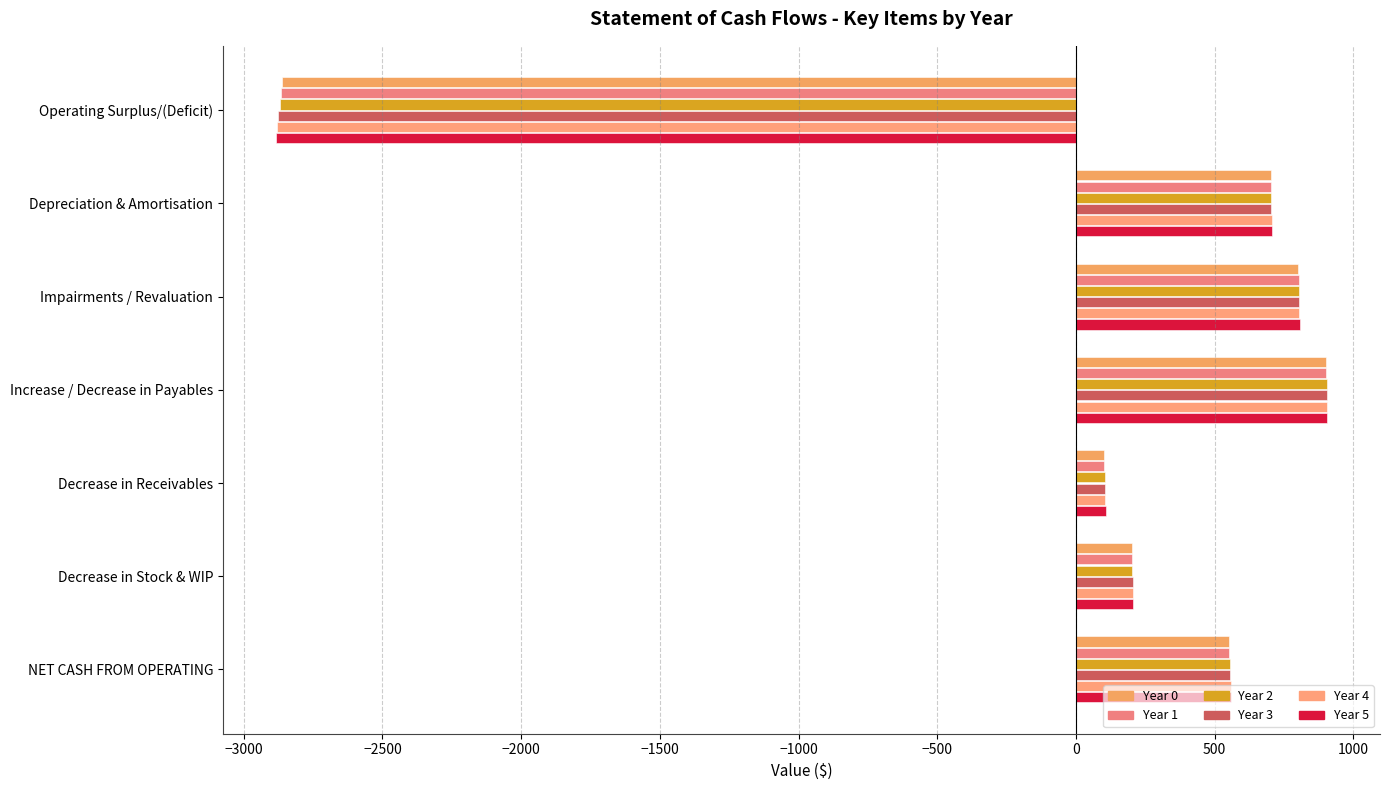

How many positive values does the Year 2 series have?

6